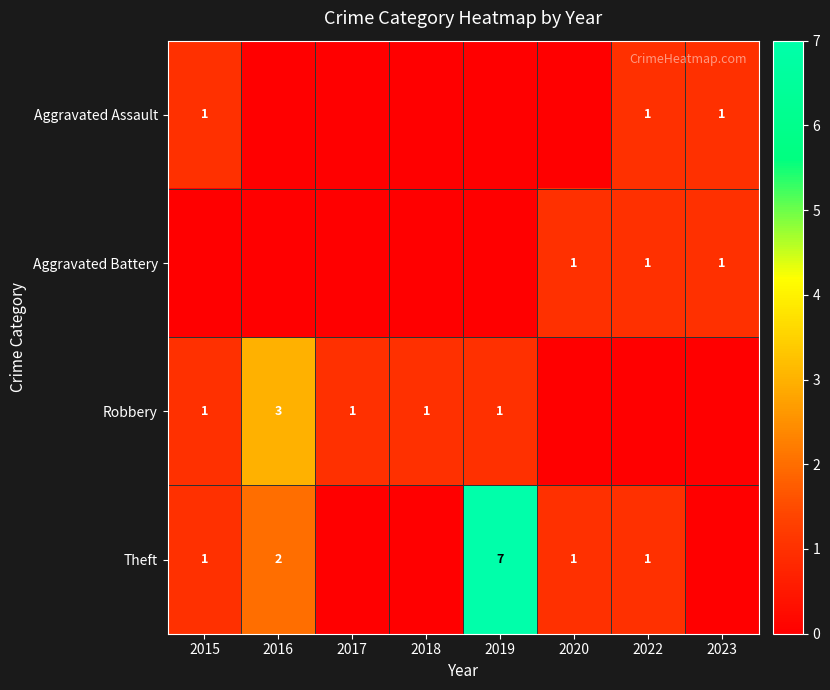

At which category is the sum across all series the highest?

2019